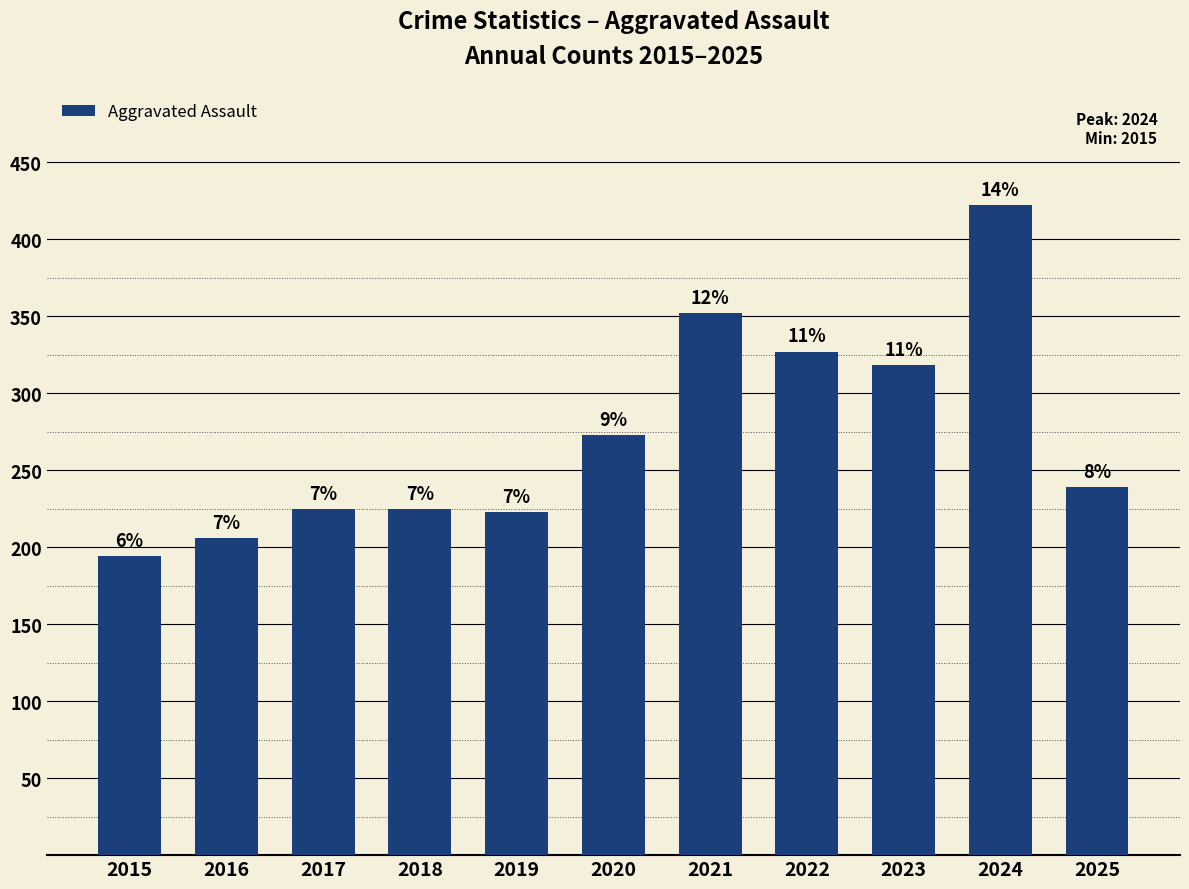

Reading right to left, list all the values displayed in this chart.

239	422	318	327	352	273	223	225	225	206	194